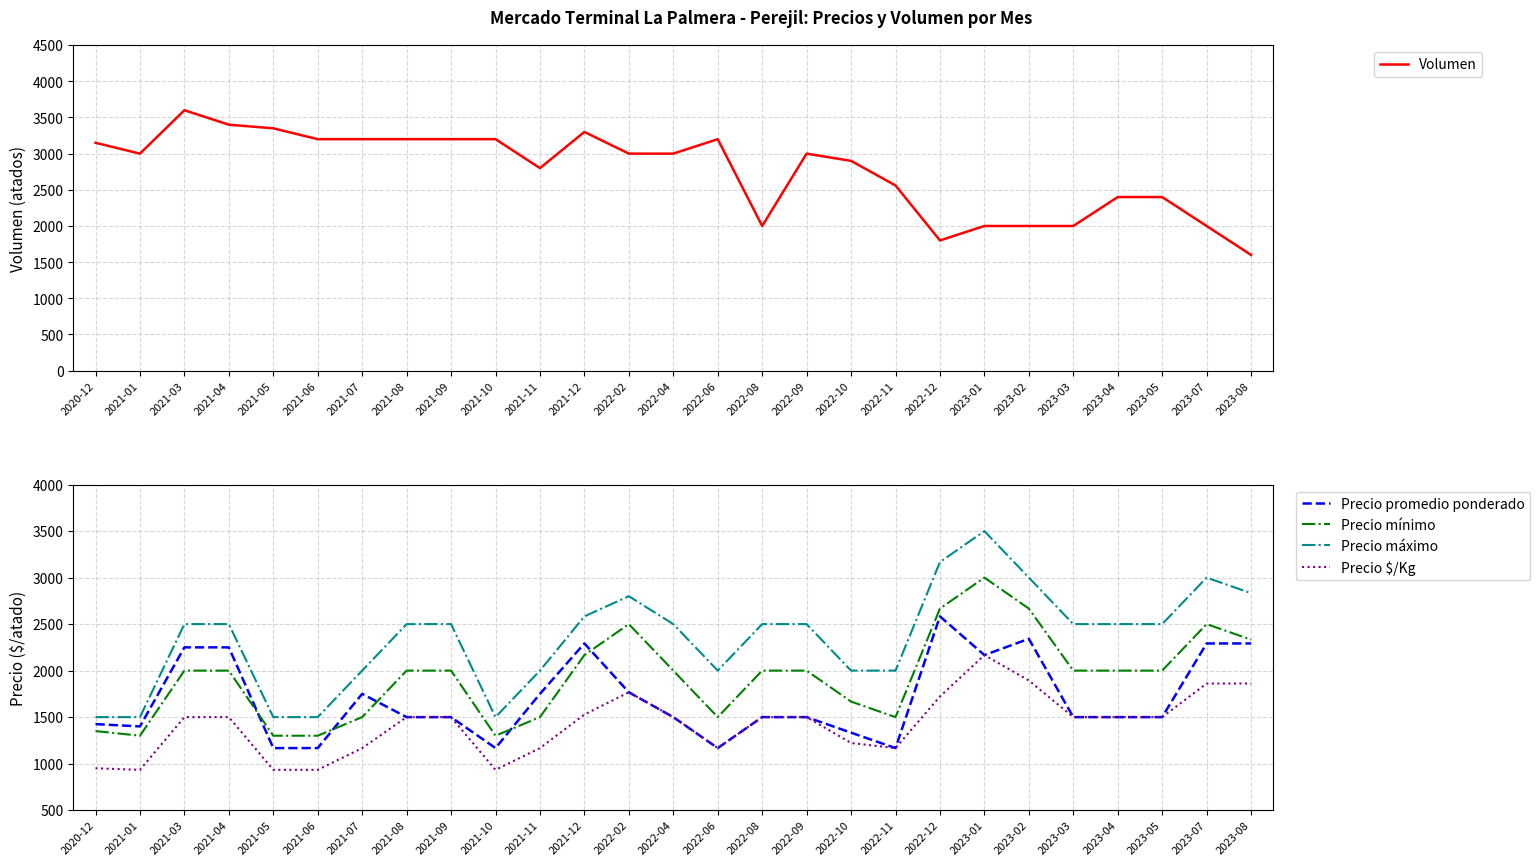

True or false: Precio mínimo and Volumen intersect in this chart.

True